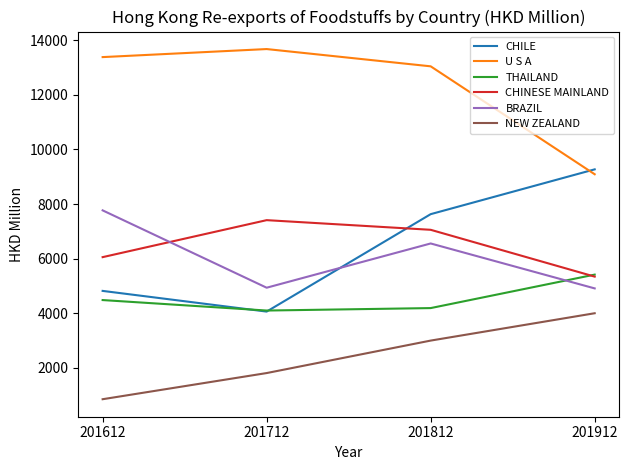

True or false: CHINESE MAINLAND and NEW ZEALAND cross at least once.

False